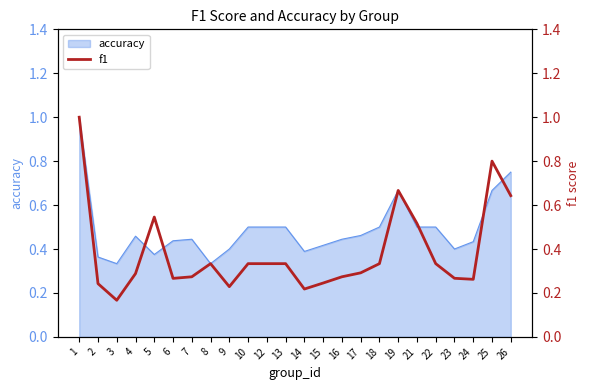

List the labels in order of value, largest first.

1, 25, 19, 26, 5, 21, 8, 10, 12, 13, 18, 22, 17, 4, 7, 16, 23, 6, 24, 15, 2, 9, 14, 3